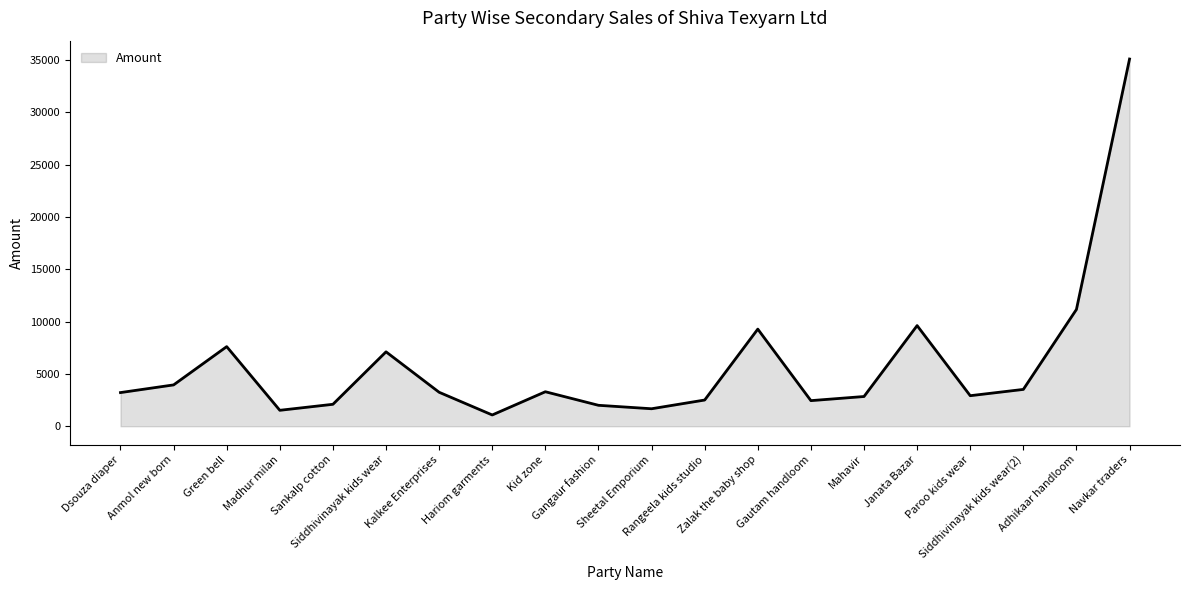

How many categories are shown in the chart?

20